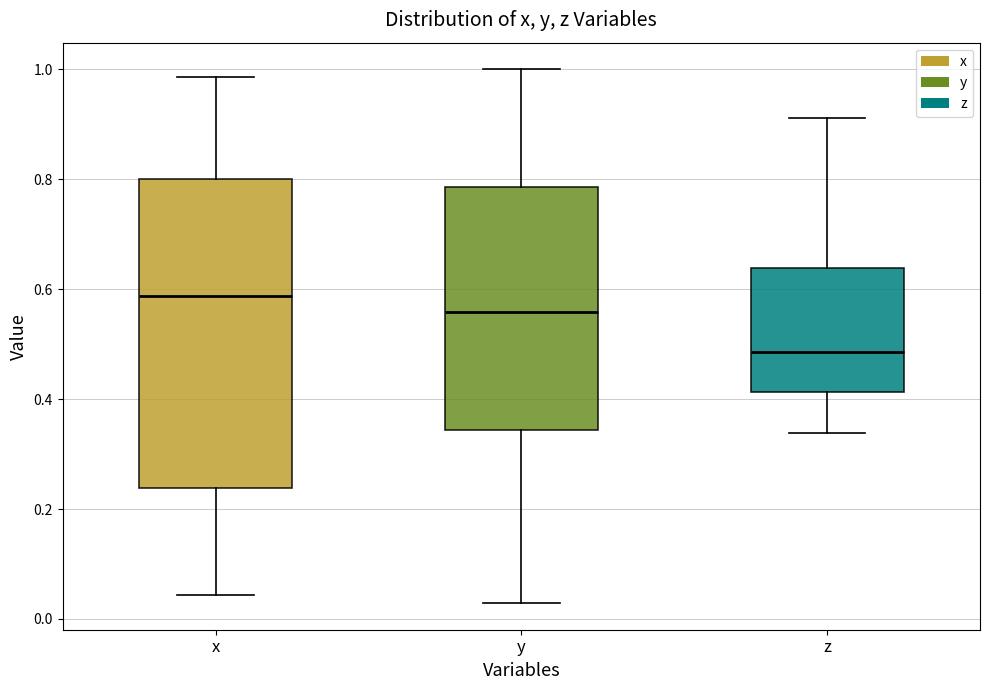

Reading left to right, read every box against the y-axis: the position of its median line, the range the box covers, and the ends of its whiskers. The values are not printed on the chart, so give them approximately, as read against the axis.

x: median 0.58, box 0.24 to 0.80, whiskers 0.04 to 0.98
y: median 0.56, box 0.34 to 0.78, whiskers 0.02 to 1.00
z: median 0.48, box 0.42 to 0.64, whiskers 0.34 to 0.92